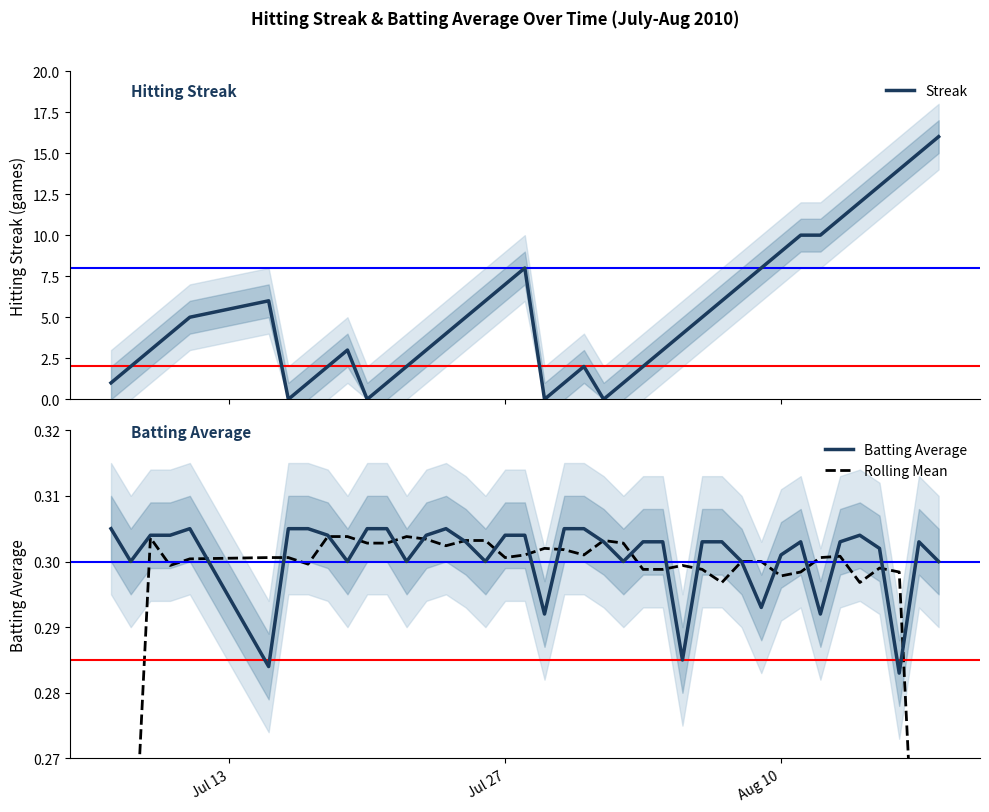

How many intersections are there between Rolling Mean and Streak?

8